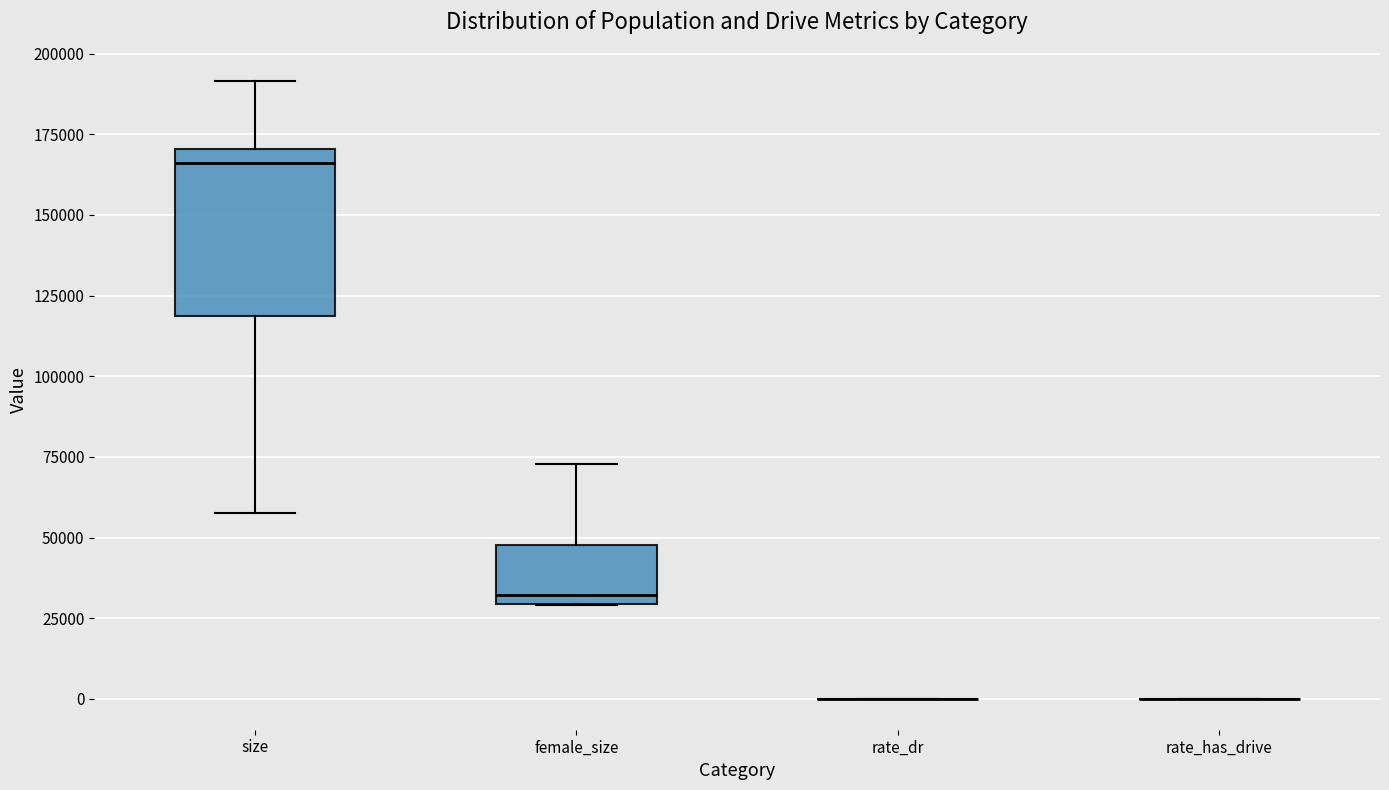

Reading left to right, transcribe this box plot: for each box, give where its median line is, the range the box spans, and where its two whiskers end, as read against the y-axis. The values are not printed on the chart, so give them approximately, as read against the axis.

size: median 165000, box 120000 to 170000, whiskers 60000 to 190000
female_size: median 30000 (just above the box's lower edge), box 30000 to 50000, whiskers 30000 to 75000
rate_dr: box collapsed to a line at 0, whiskers 0 to 0
rate_has_drive: box collapsed to a line at 0, whiskers 0 to 0